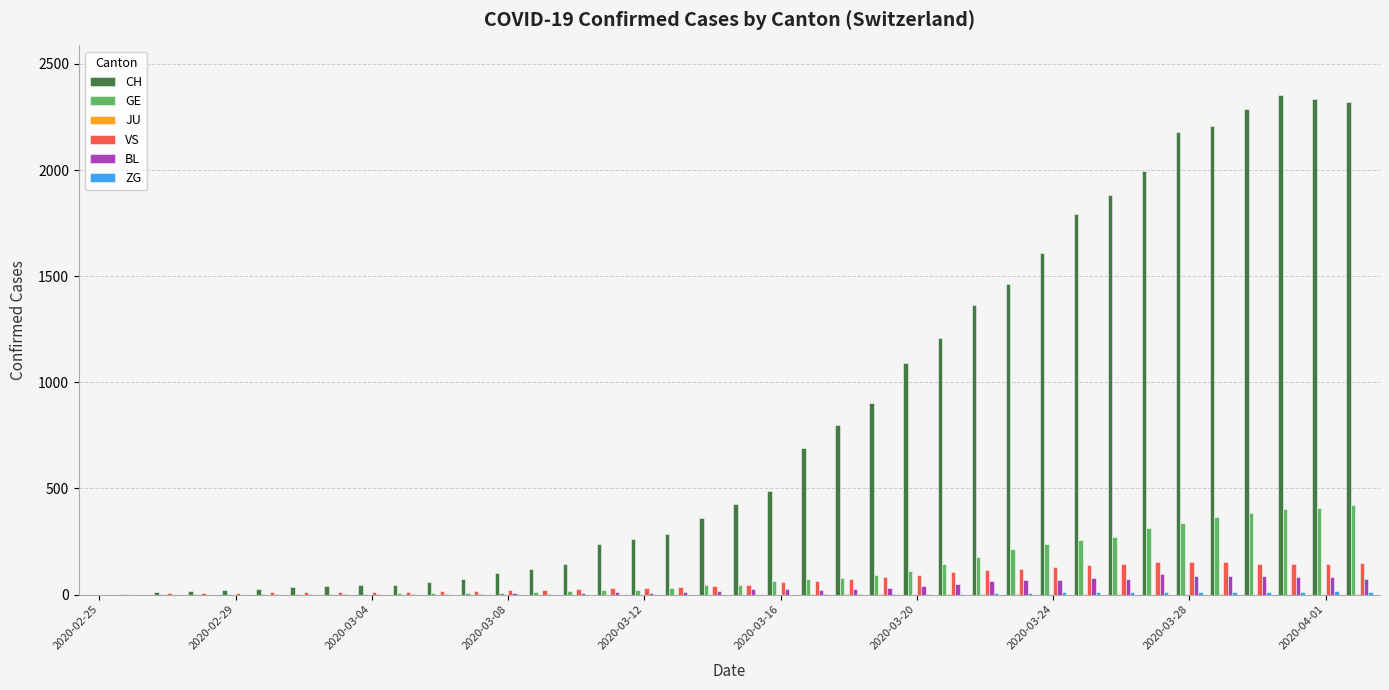

What is the maximum value for GE?

424